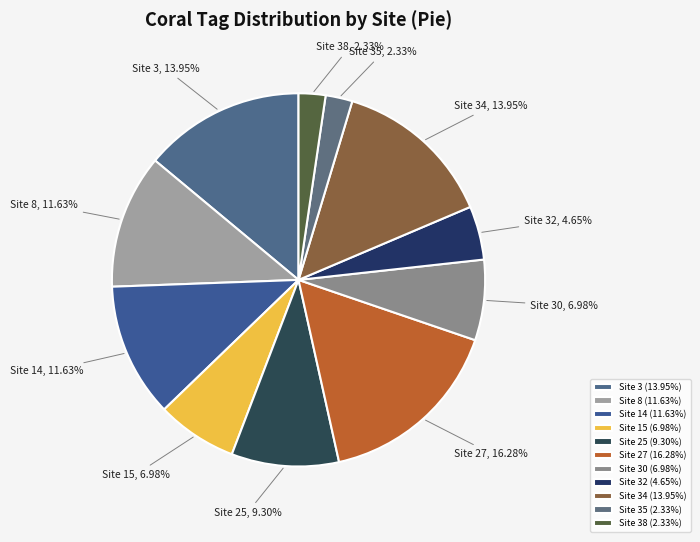

Combined, do Site 3 and Site 38 account for over 50%?

No